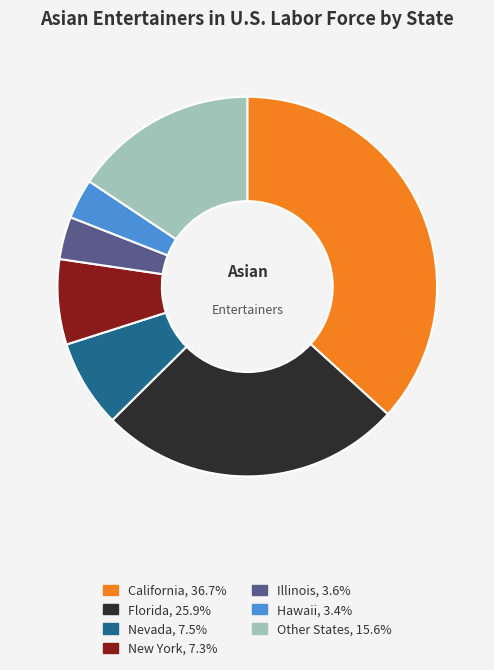

How many slices are in this pie chart?

7